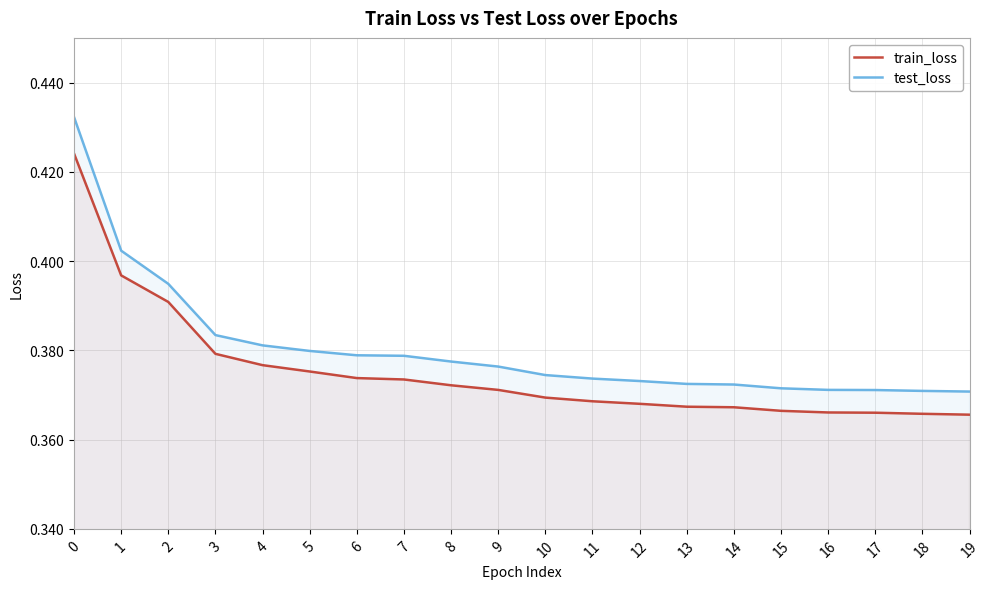

Rank the categories by train_loss value from lowest to highest.

19, 18, 17, 16, 15, 14, 13, 12, 11, 10, 9, 8, 7, 6, 5, 4, 3, 2, 1, 0